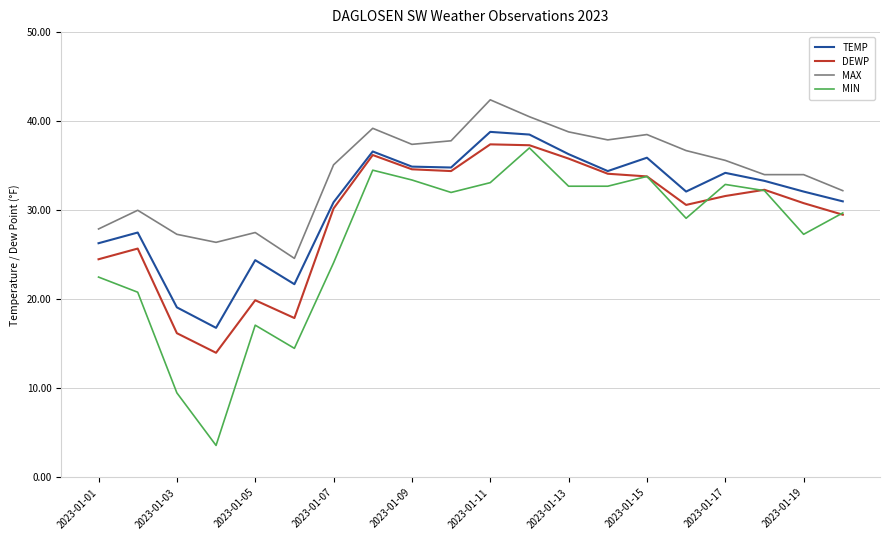

True or false: TEMP has more than 2 interior local peaks.

True